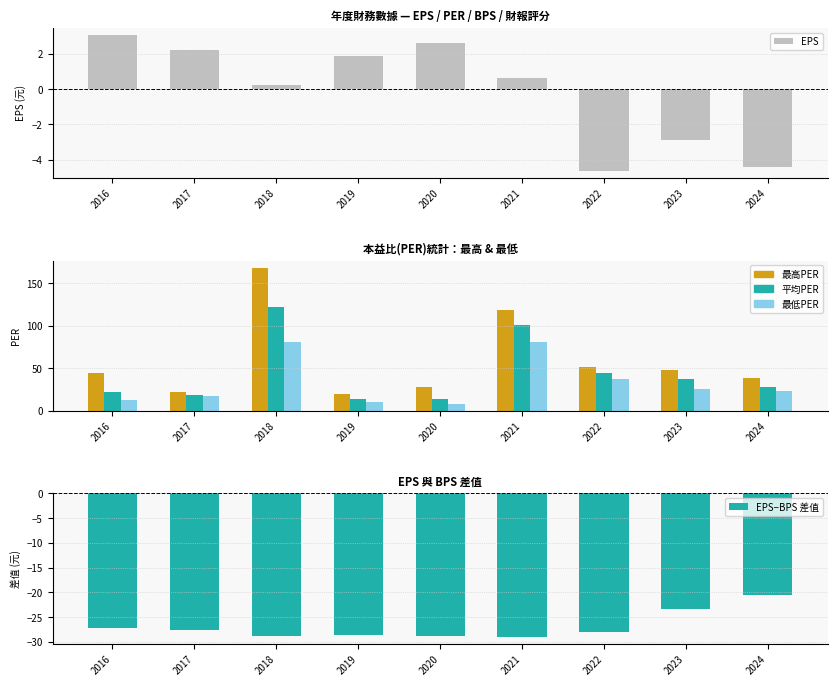

At 2023, list the series in order from largest to smallest.

最高PER, 平均PER, 最低PER, EPS, EPS−BPS 差值